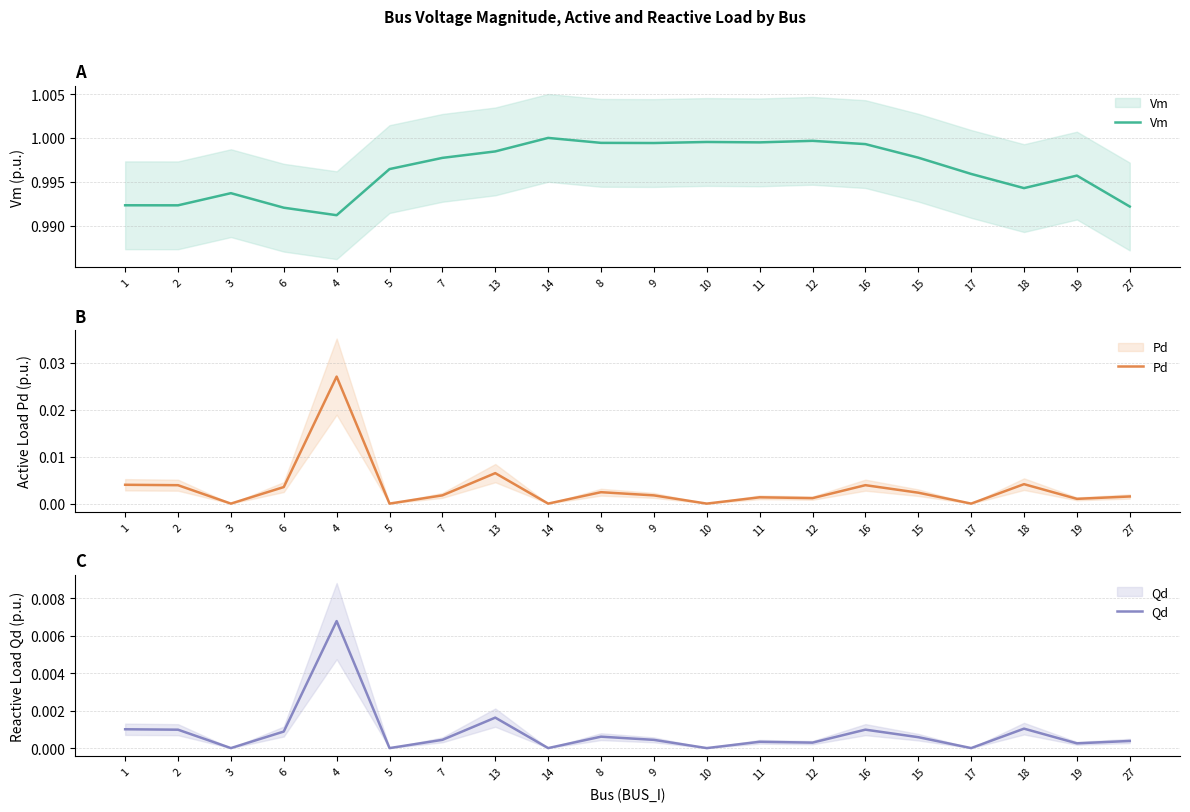

Where is the first local maximum for Qd?

4